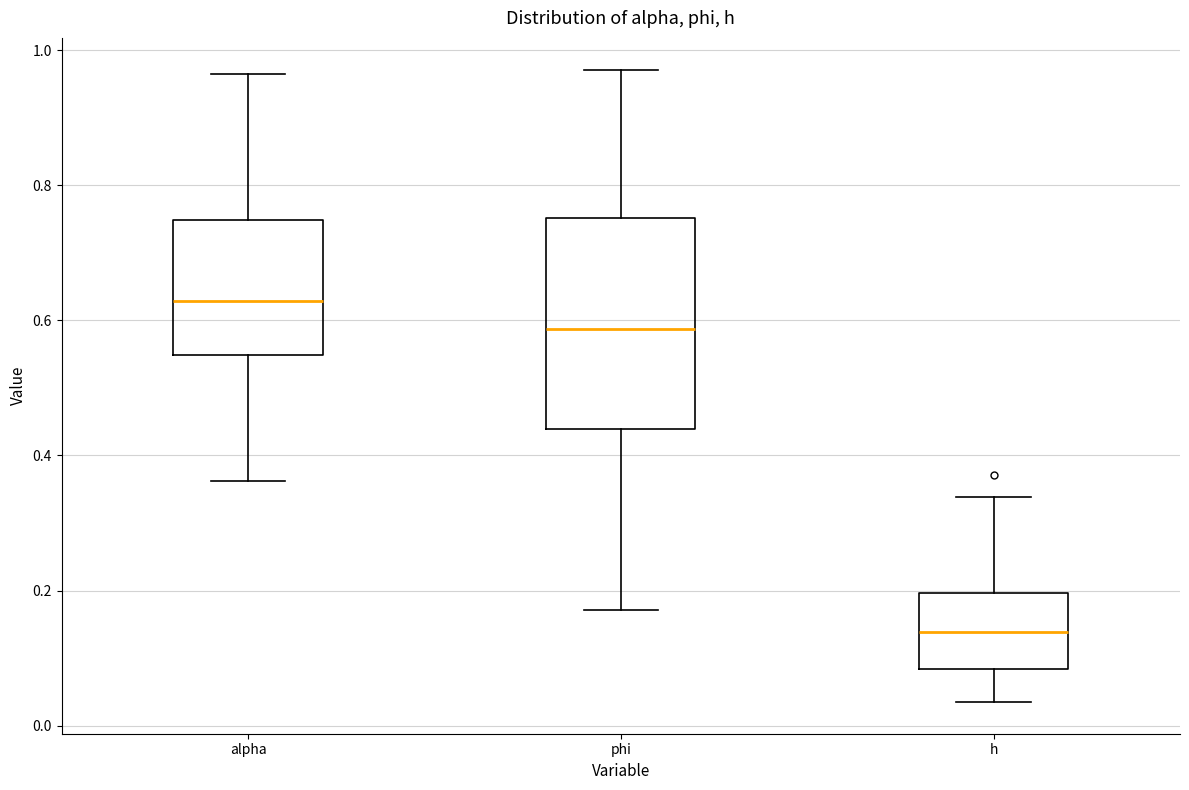

Reading left to right, read every box against the y-axis: the position of its median line, the range the box covers, and the ends of its whiskers. The values are not printed on the chart, so give them approximately, as read against the axis.

alpha: median 0.62, box 0.54 to 0.74, whiskers 0.36 to 0.96
phi: median 0.58, box 0.44 to 0.76, whiskers 0.18 to 0.98
h: median 0.14, box 0.08 to 0.20, whiskers 0.04 to 0.34